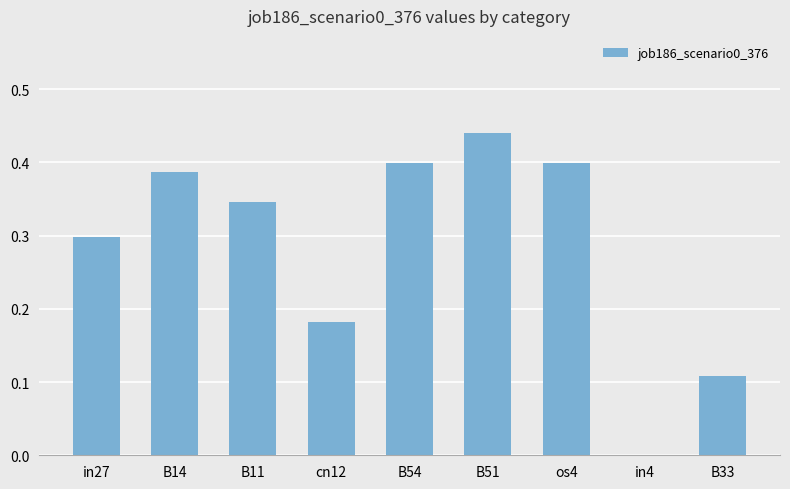

What is the sum of the values at B33 and B11?

0.5